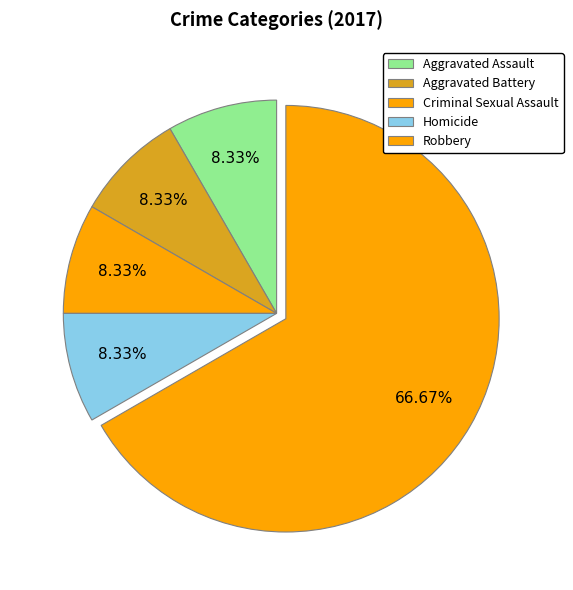

Is it true that Robbery is 67% of the pie?

True